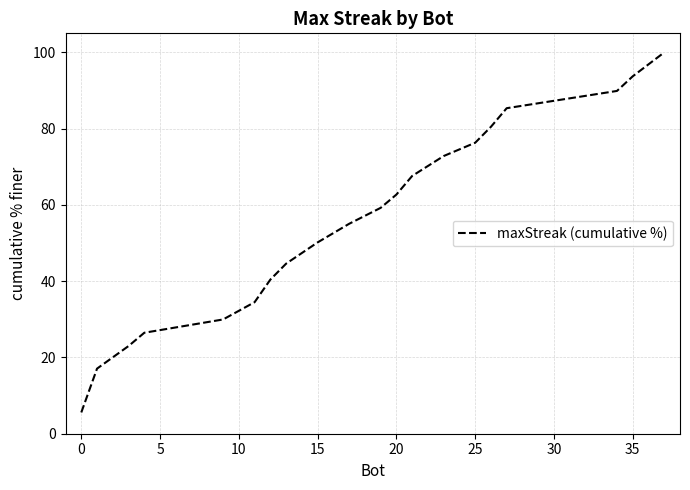

What is the difference between the maximum and minimum values?

94.4